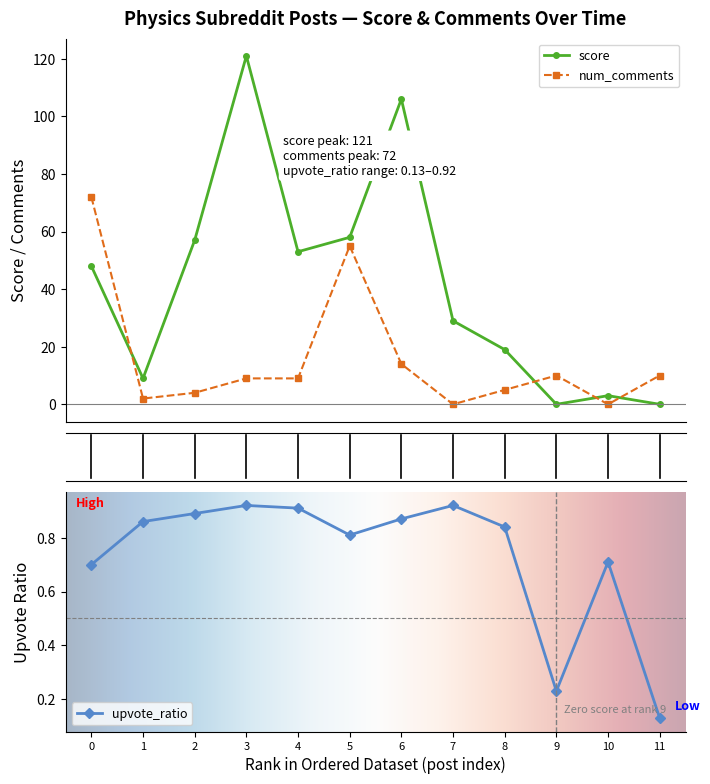

Which series ends up on top after the final intersection of score and num_comments?

num_comments